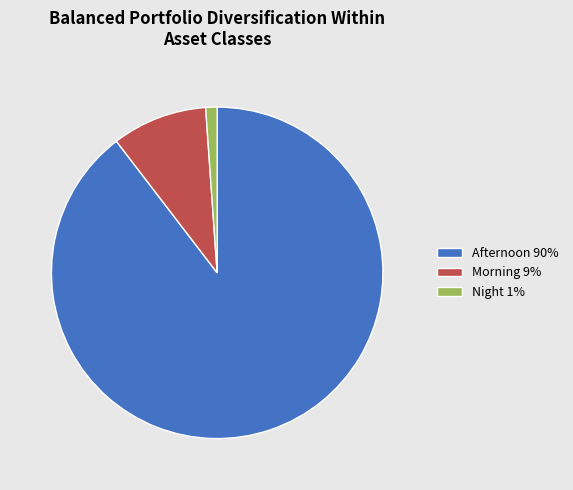

Which slice is the smallest?

Night